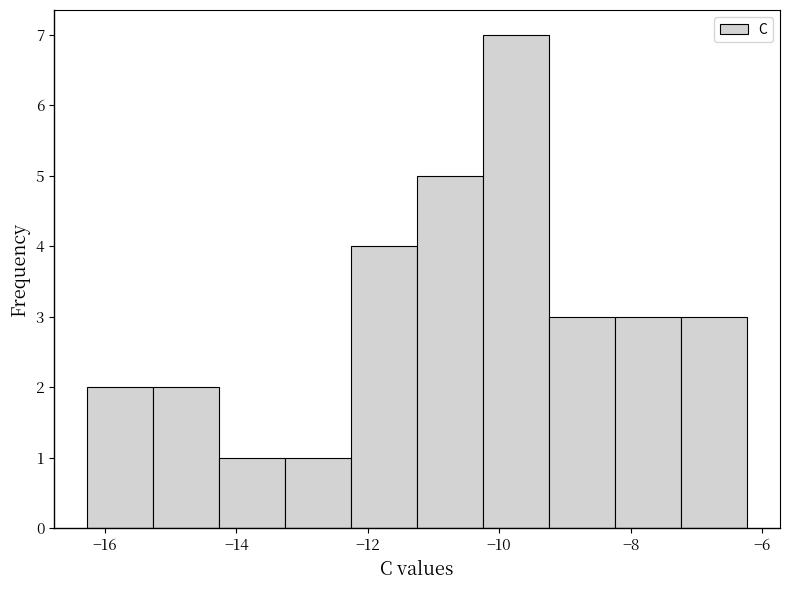

Over which range of the x-axis is the bar tallest?

-10.2 to -9.2